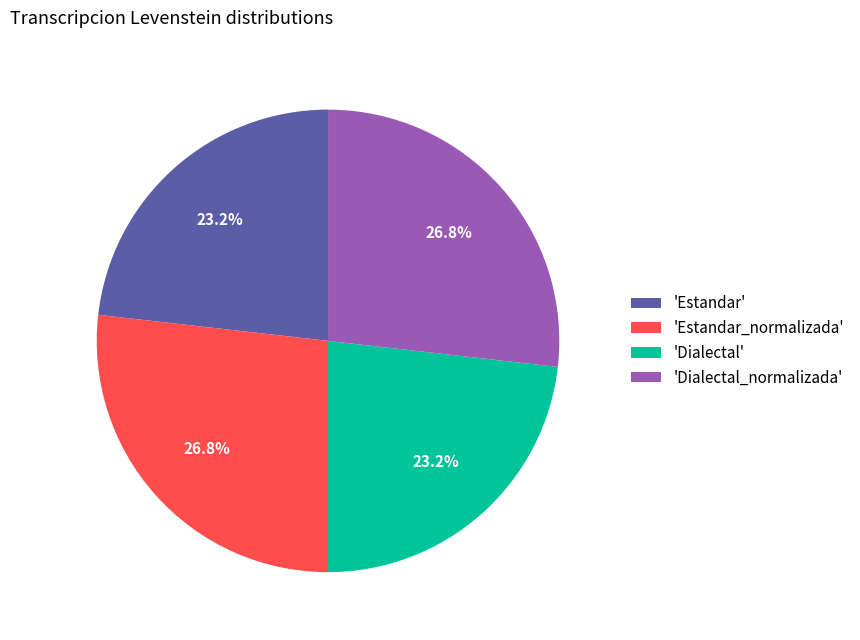

How much of the chart is everything except 'Estandar_normalizada'?

73.2%